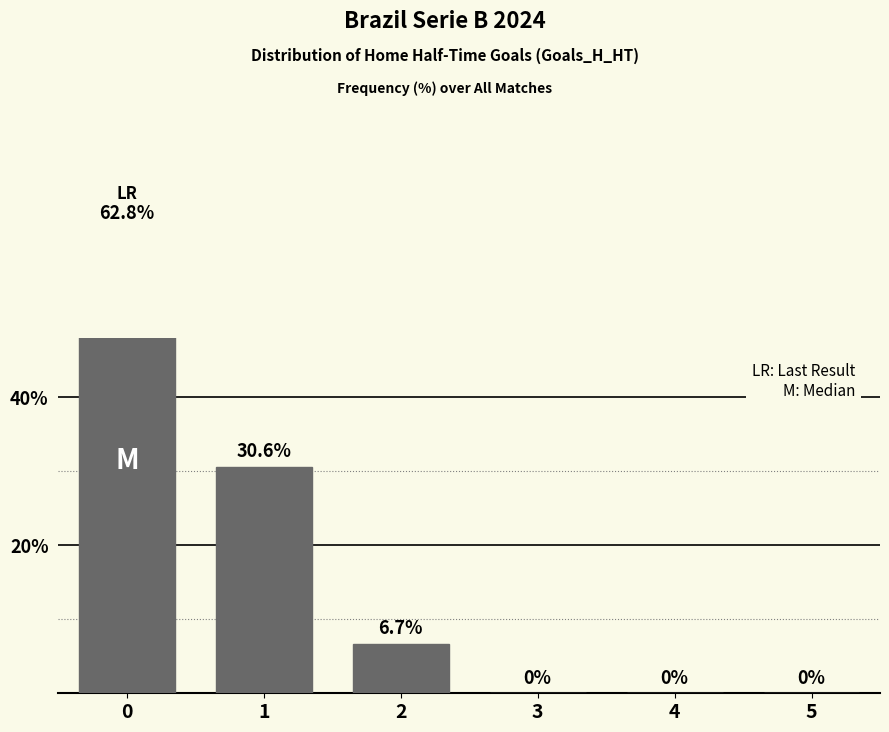

The chart shows a value of 0.0 at 5. True or false?

True